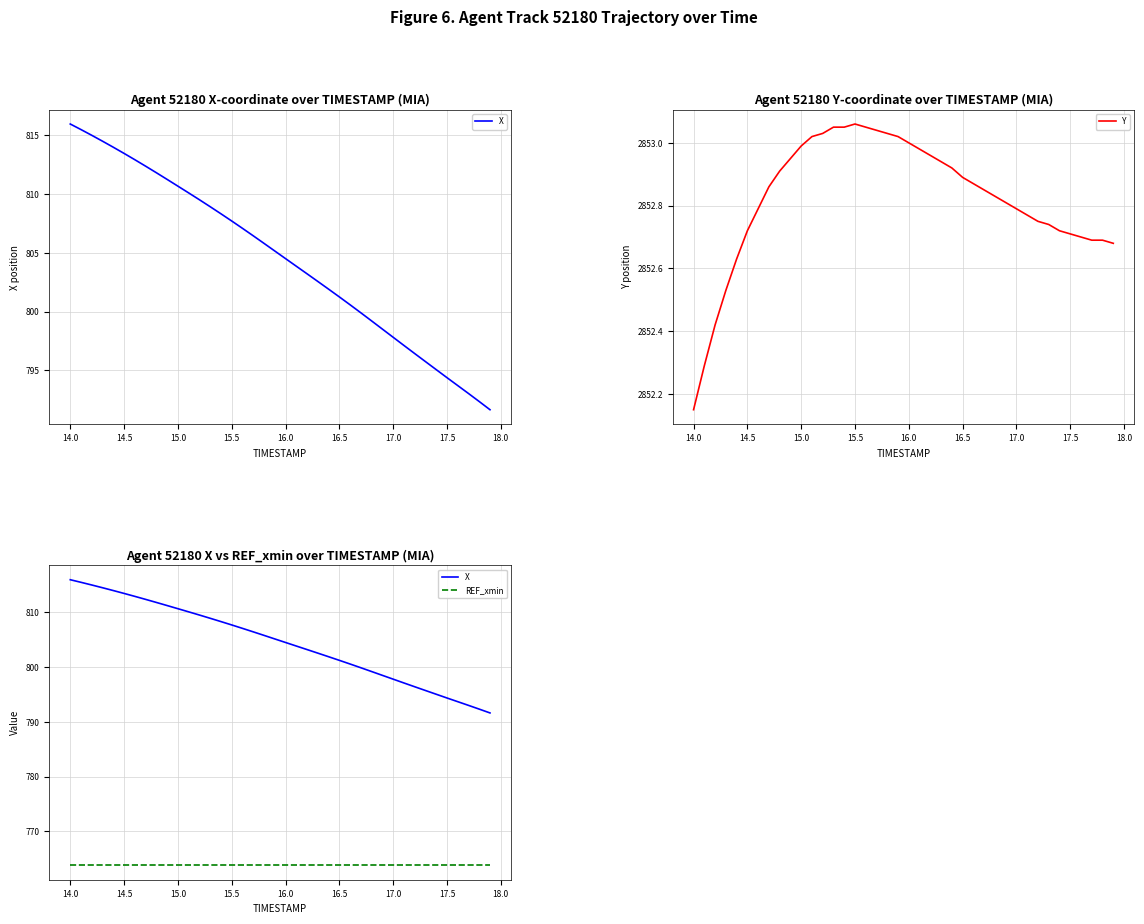

What are all the series names shown in the legend?

X, Y, REF_xmin